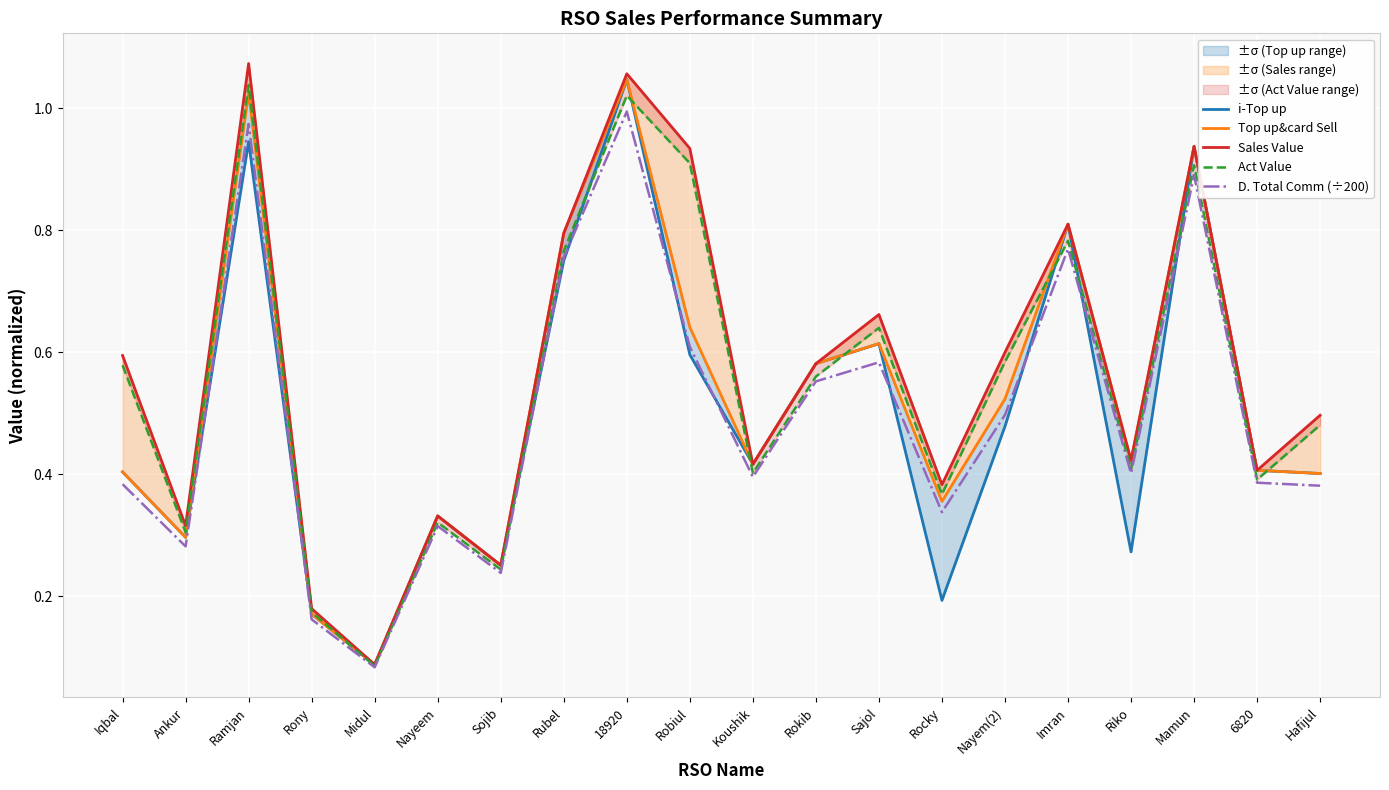

The value of D. Total Comm (÷200) at 18920 is 0.4. True or false?

False